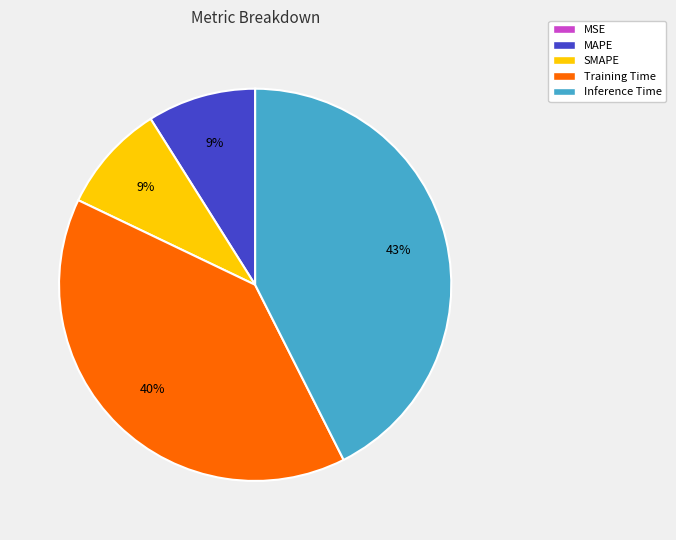

Is there a majority slice in this chart?

No